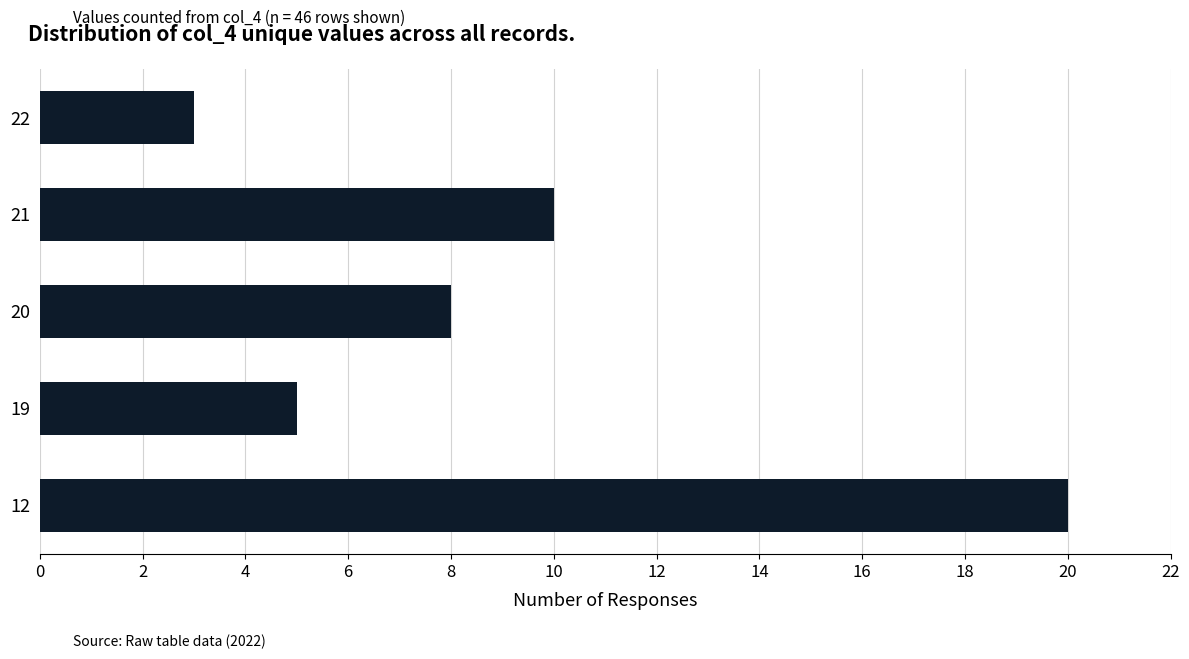

Reading bottom to top, what are all the values shown in this chart?

20	5	8	10	3